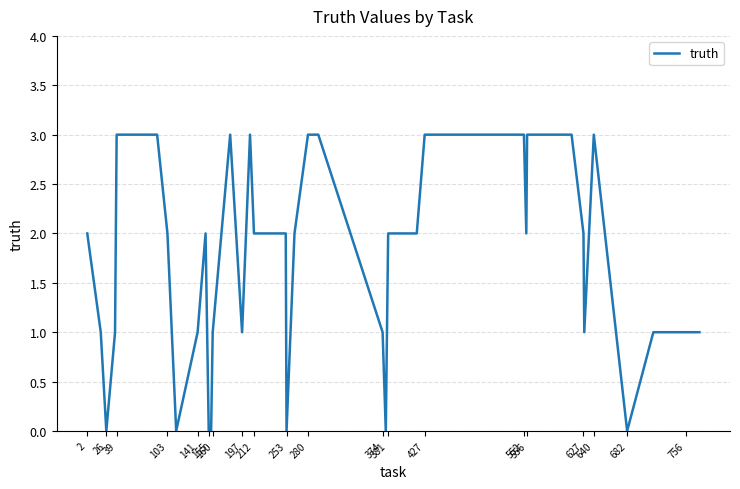

What is the difference between the second highest and second lowest values?

3